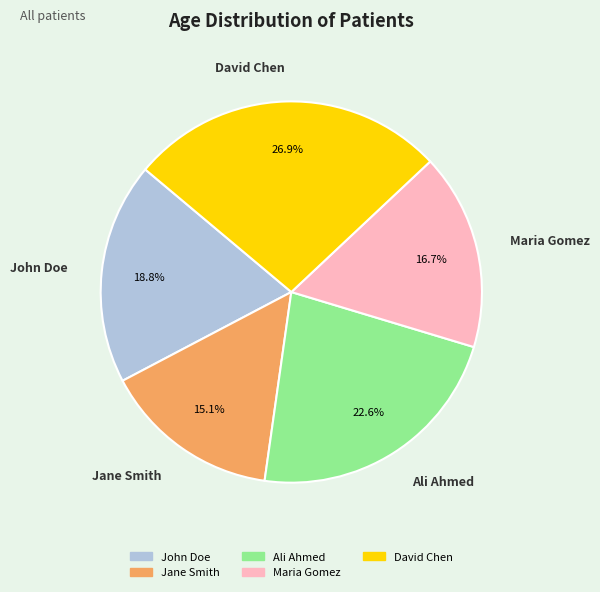

To the nearest percent, what is the difference between the David Chen and John Doe slice percentages?

8%